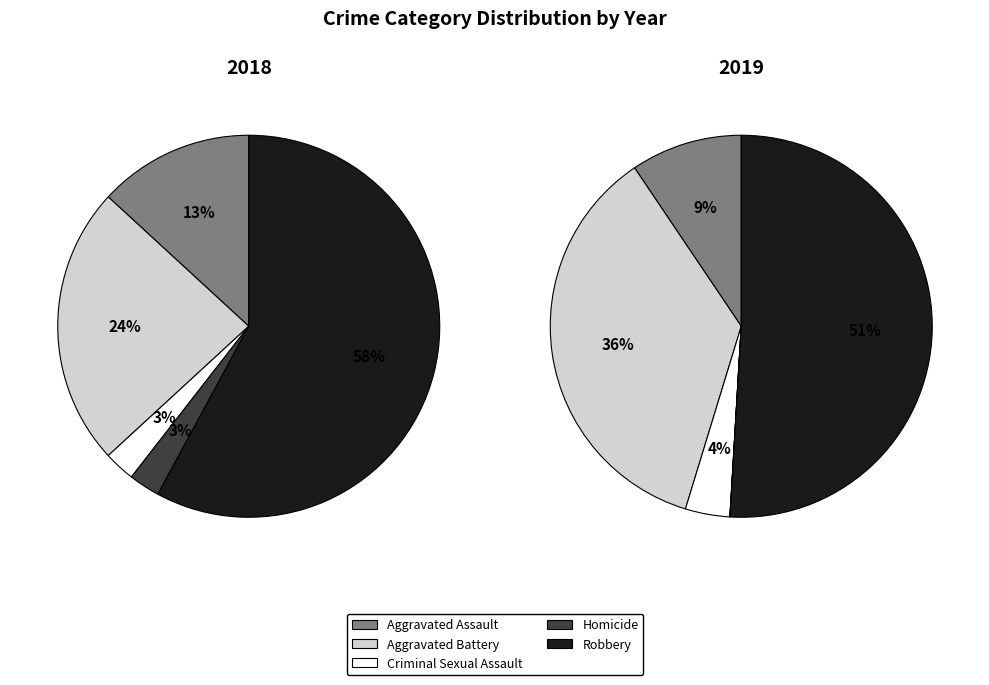

Which has a higher value, Homicide or Criminal Sexual Assault?

Homicide